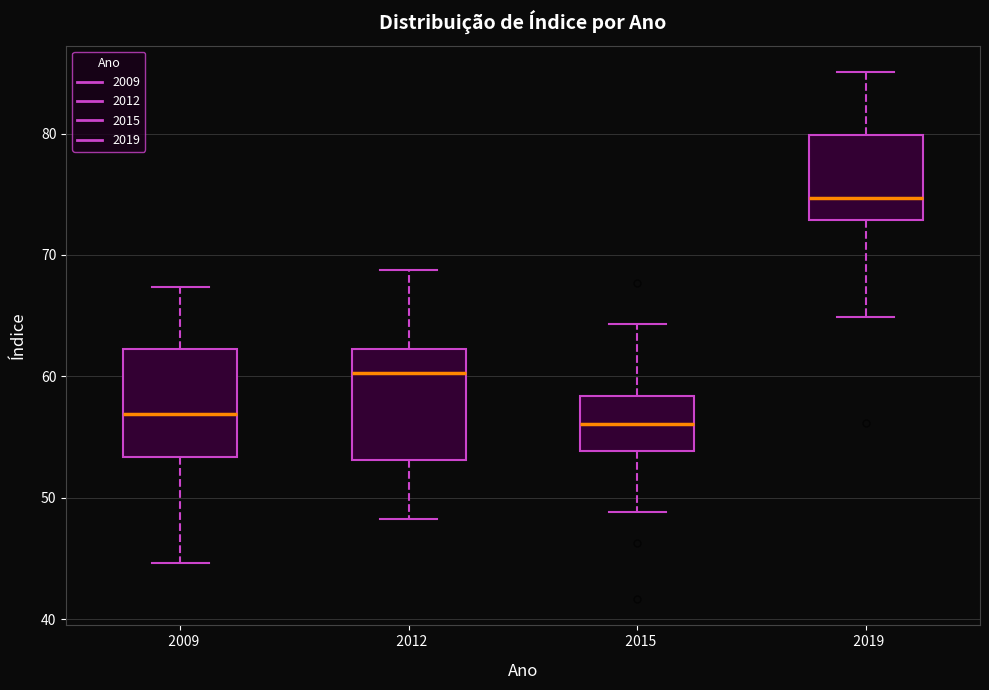

Which box's median line is the highest?

2019